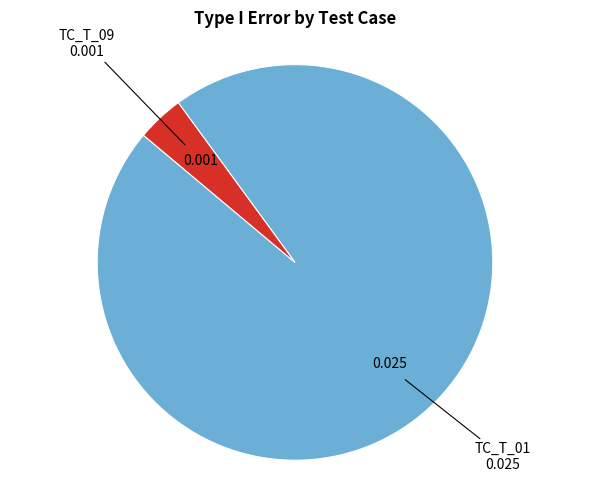

Combined, do TC_T_01 and TC_T_09 account for over 50%?

Yes